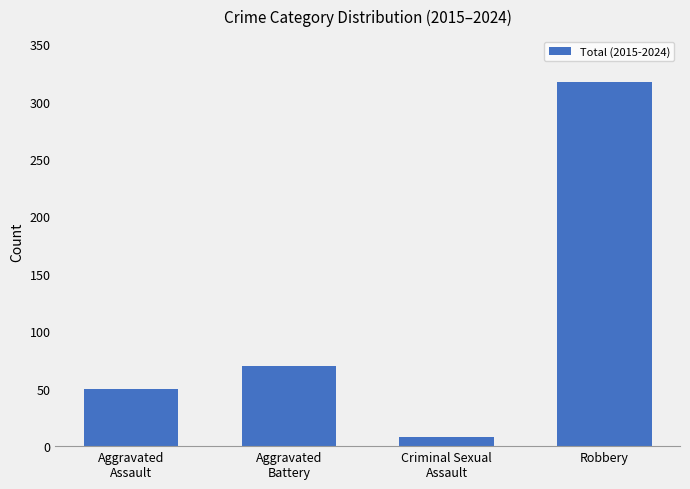

List the labels in order of value, largest first.

Robbery, Aggravated
Battery, Aggravated
Assault, Criminal Sexual
Assault